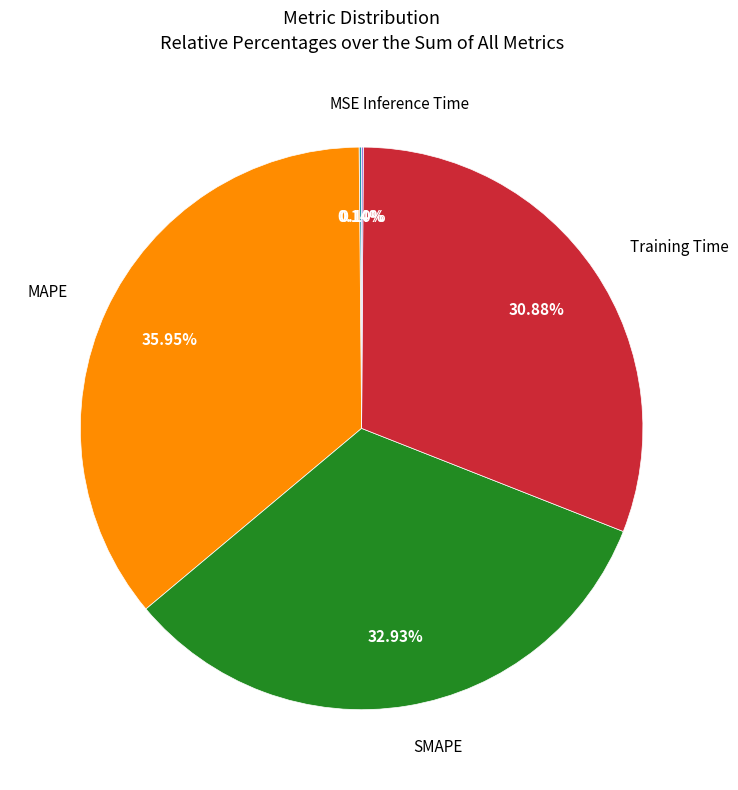

Is there a majority slice in this chart?

No